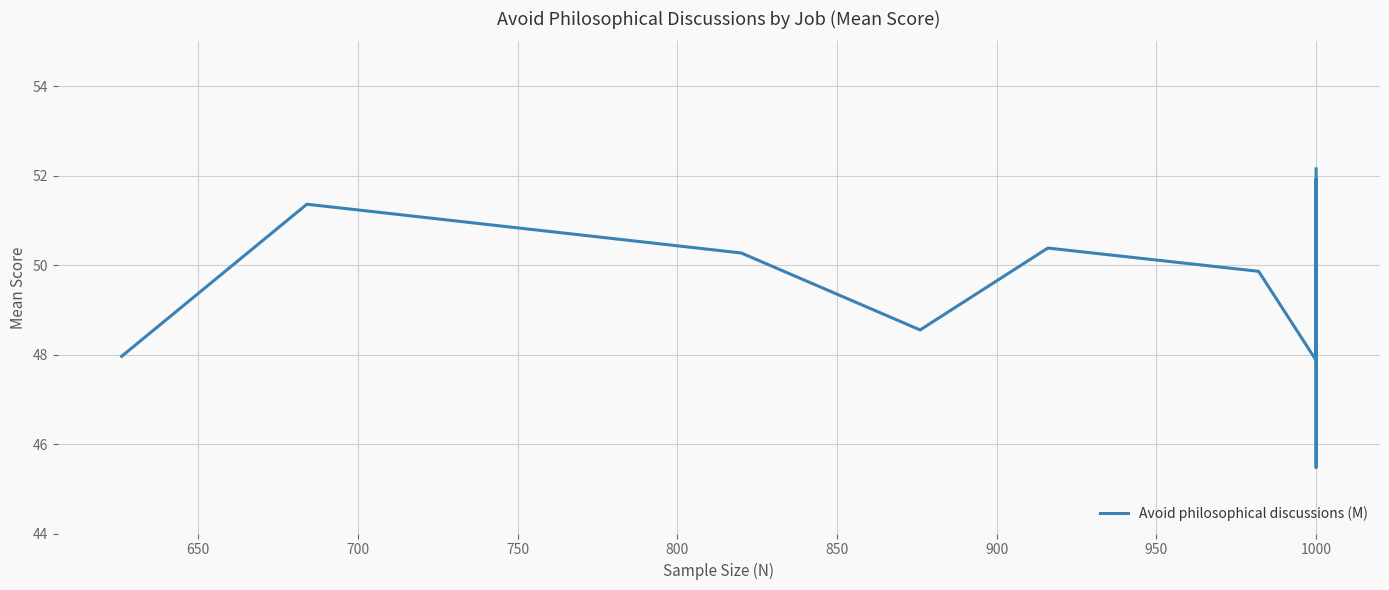

Is it true that the value at 1000 is 77.8?

False